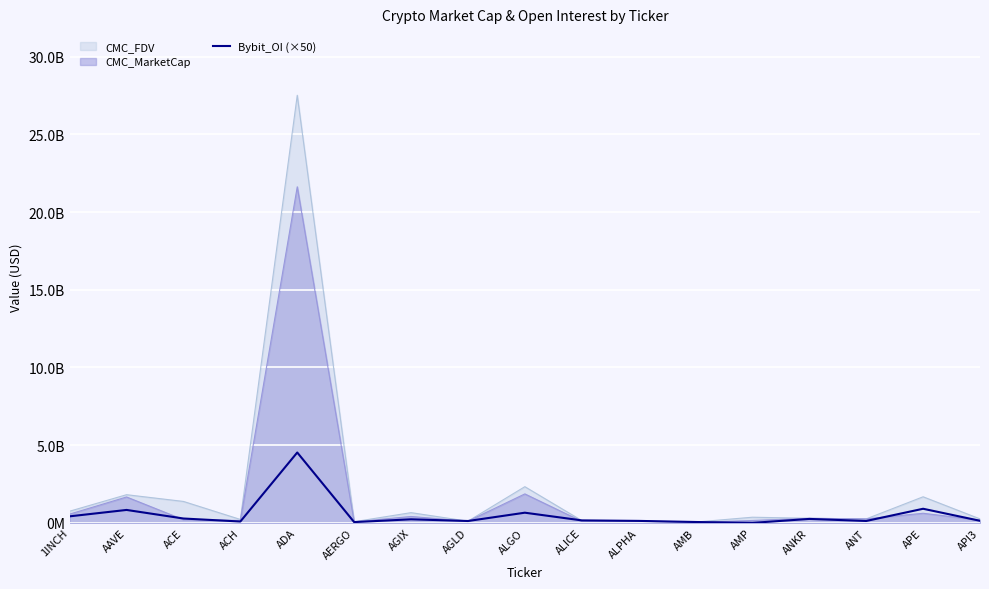

True or false: the data has more than 1 interior local peaks.

True